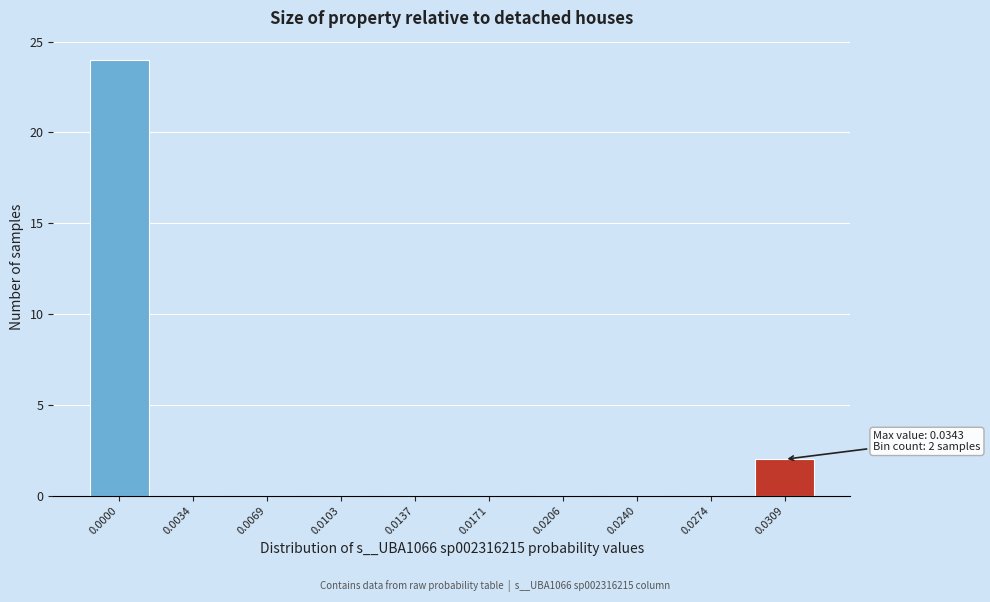

Reading left to right, what are all the values shown in this chart?

0.0000=24	0.0034=0	0.0069=0	0.0103=0	0.0137=0	0.0171=0	0.0206=0	0.0240=0	0.0274=0	0.0309=2